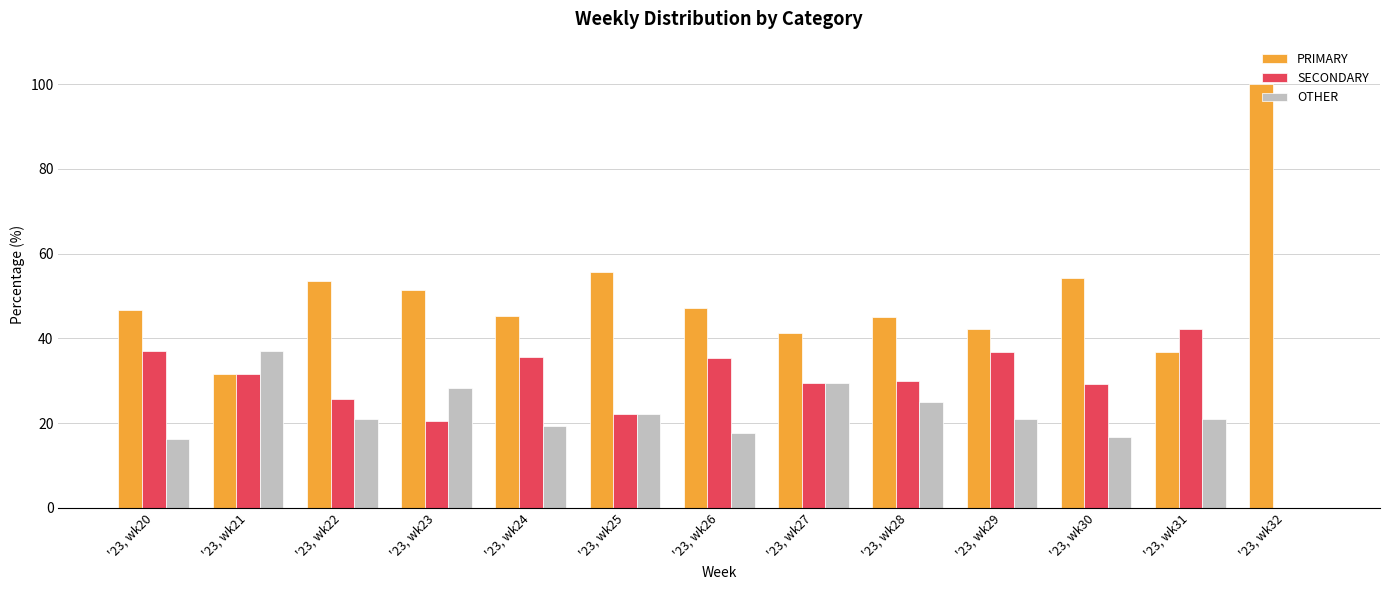

Which category has the highest value across all series?

'23, wk32